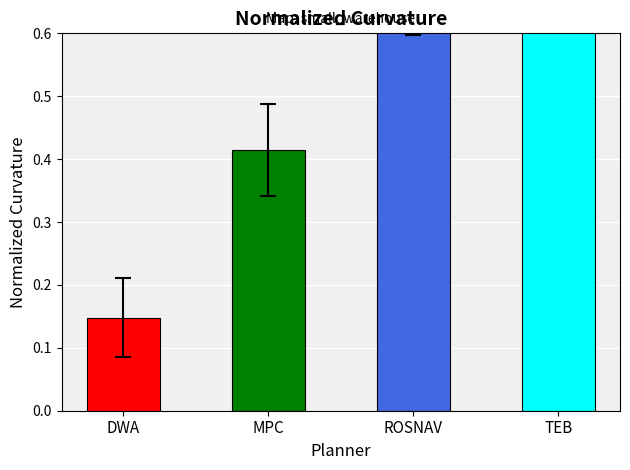

List the labels in order of value, smallest first.

DWA, MPC, ROSNAV, TEB